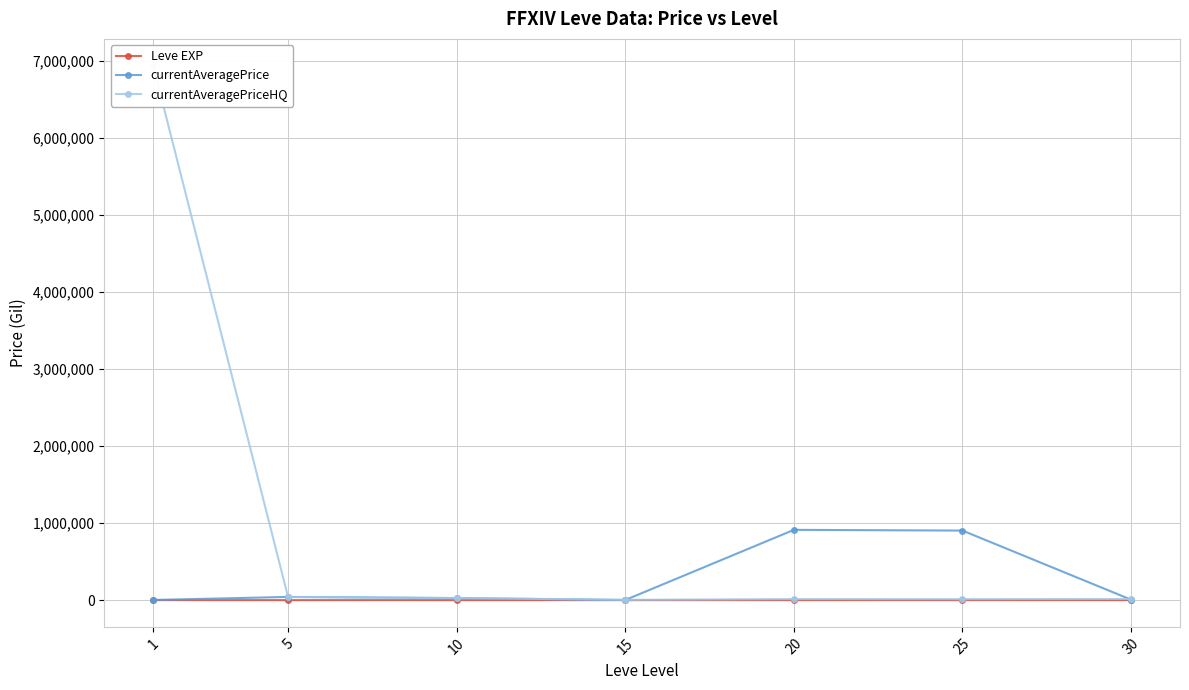

What is the difference between the Leve EXP values at 15 and 1?

195.0